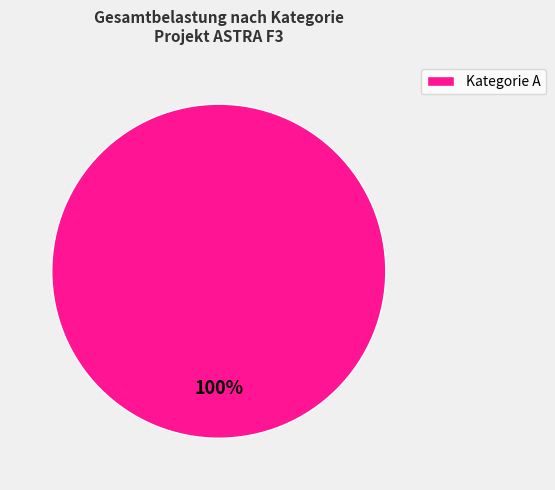

How many slices are in this pie chart?

1